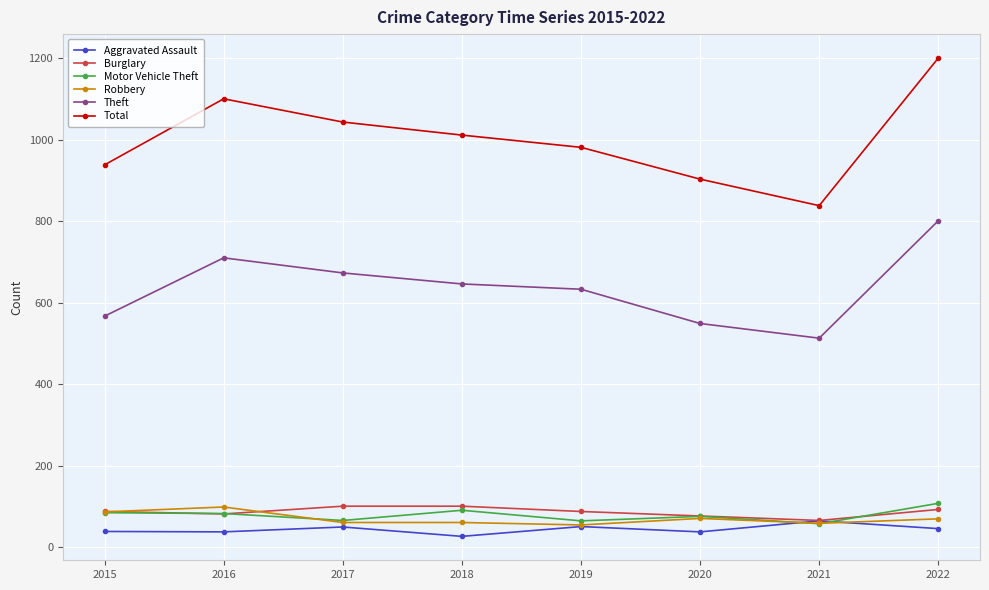

True or false: Robbery and Theft intersect in this chart.

False